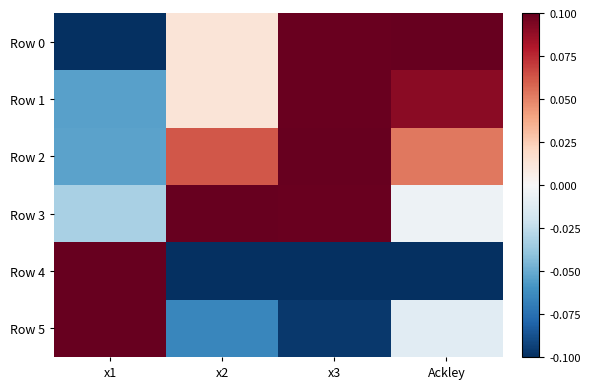

Between x2 and Ackley, which is larger?

Ackley